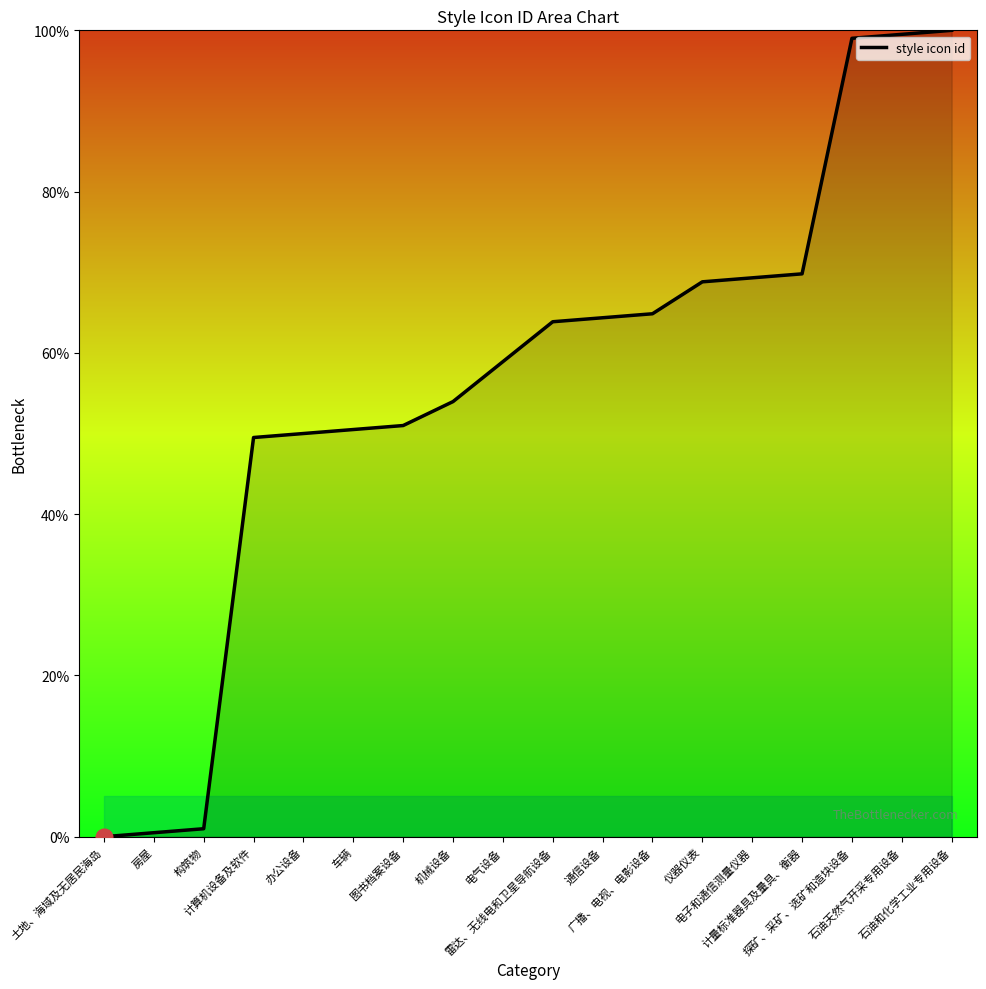

What is the maximum value shown in the chart?

100.0